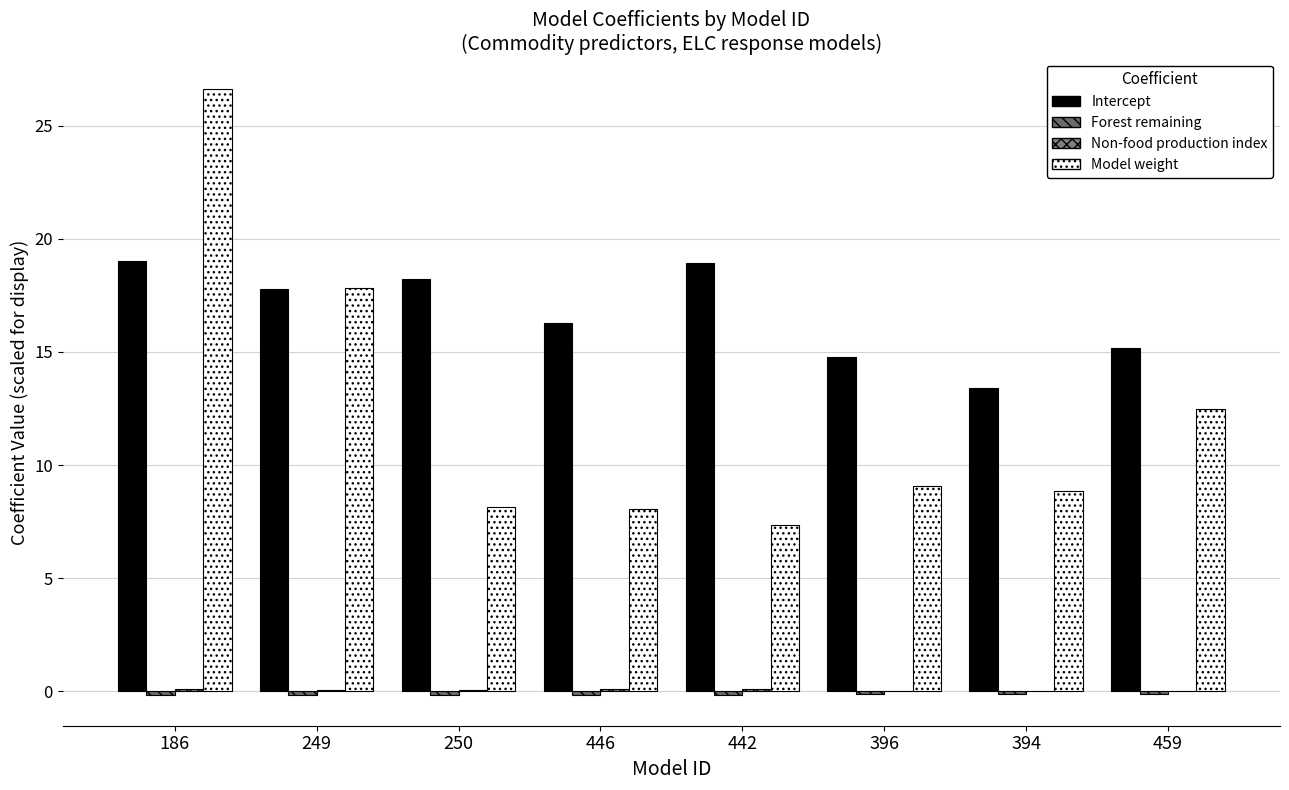

What is the greatest value displayed?

26.6